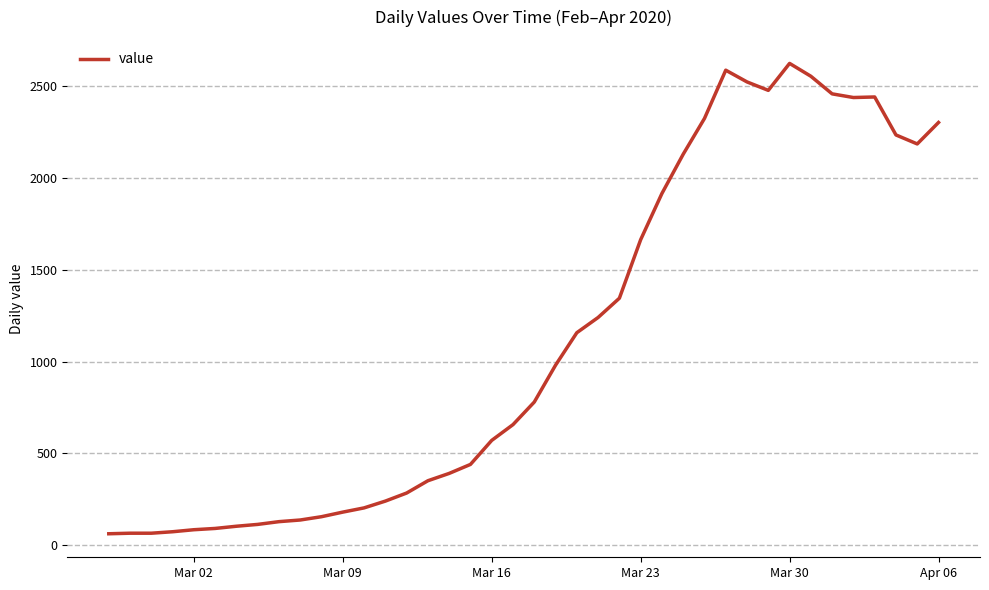

What is the smallest value displayed?

61